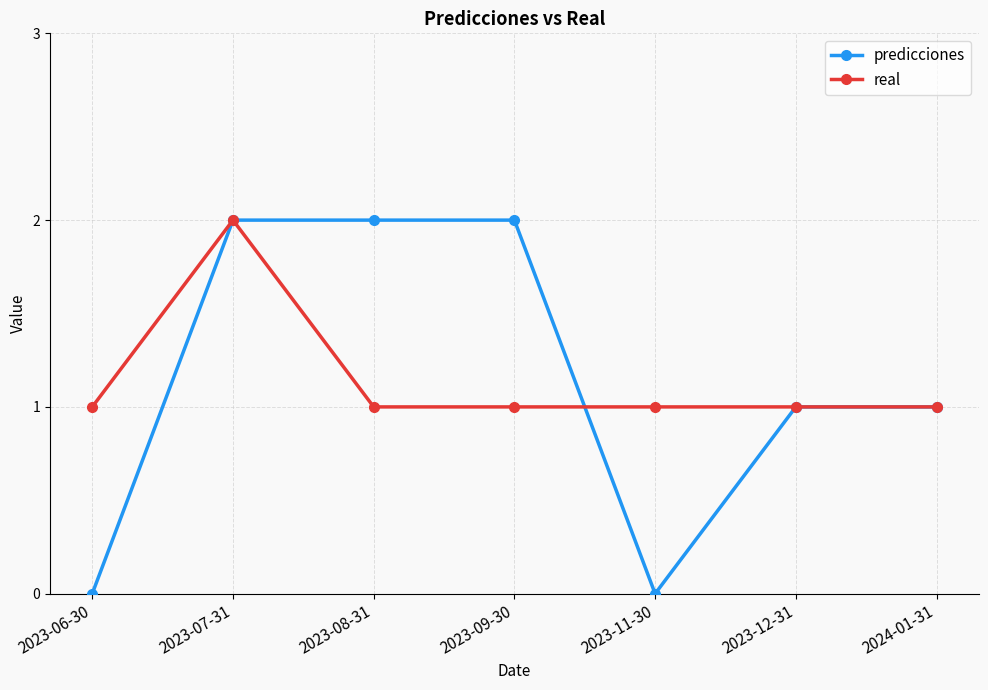

Which series changed the most between 2023-06-30 and 2023-07-31?

predicciones